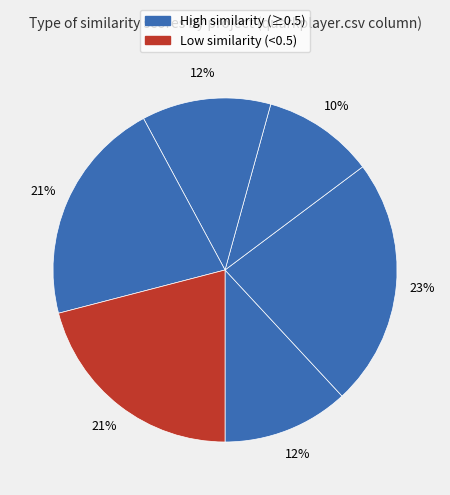

How many segments does this pie chart have?

6